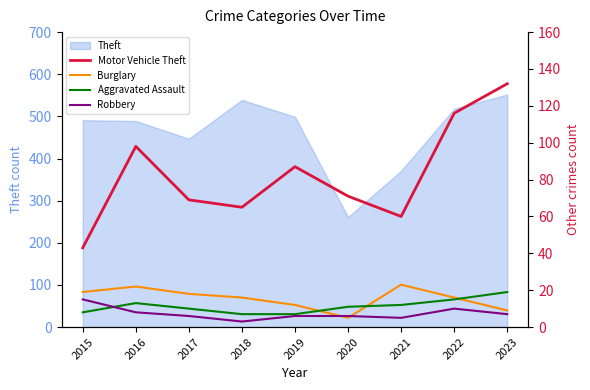

Is it true that Theft equals 730 at 2017?

False